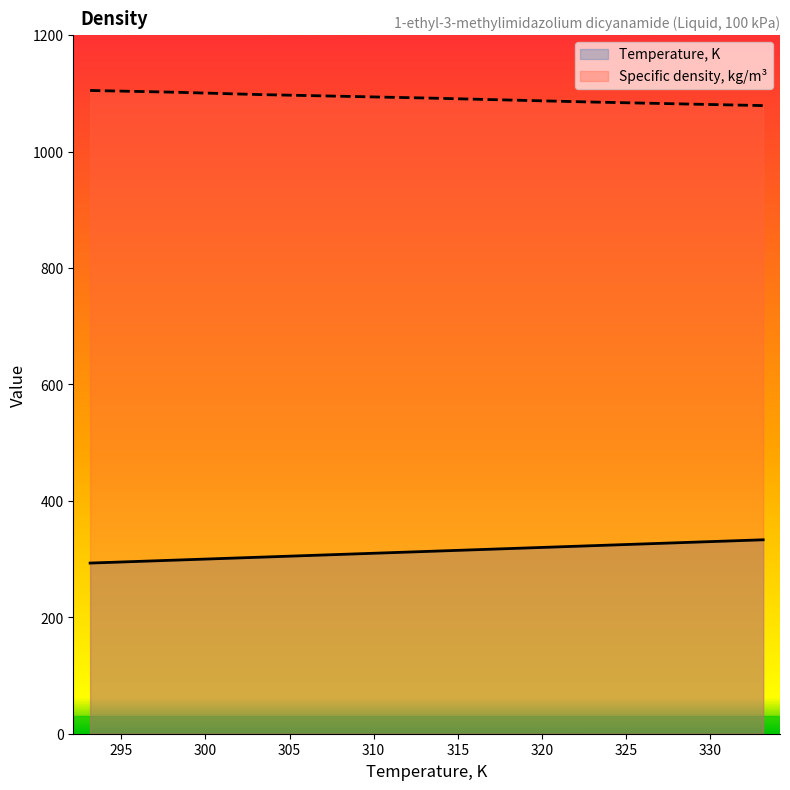

Between 313.15 and 323.15, which series saw the biggest shift?

Temperature, K